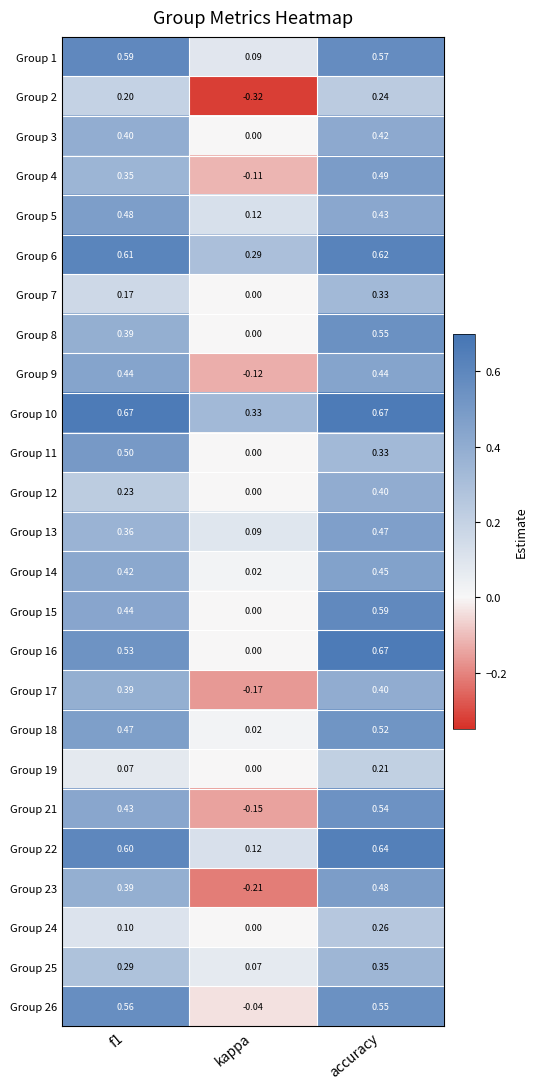

Count the number of categories in the chart.

3